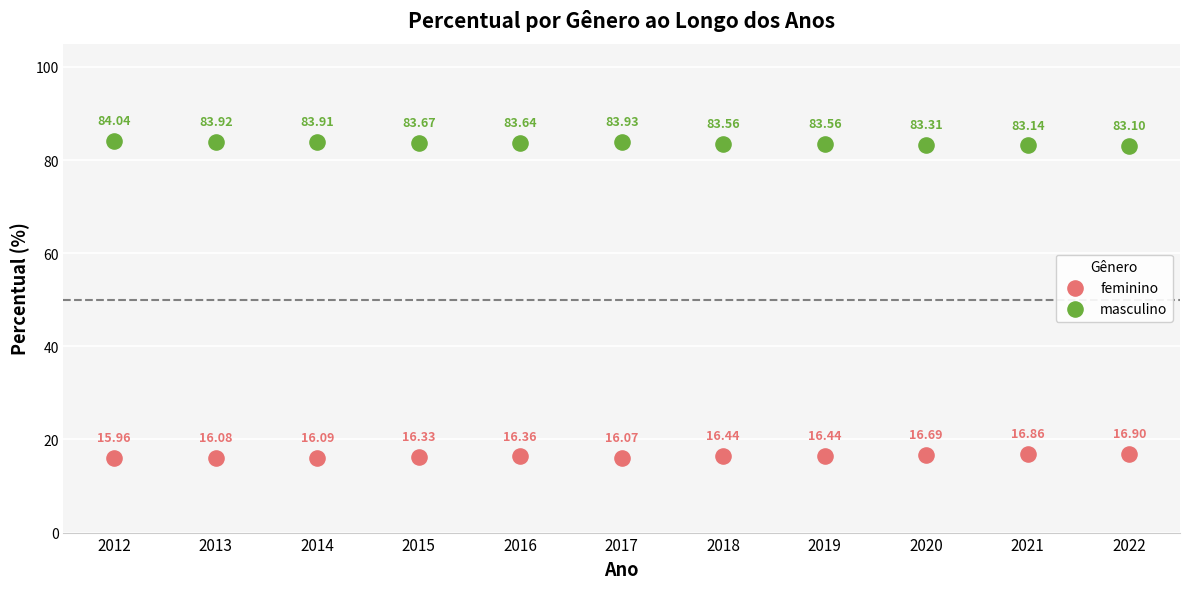

Which series reaches the minimum Y coordinate?

feminino